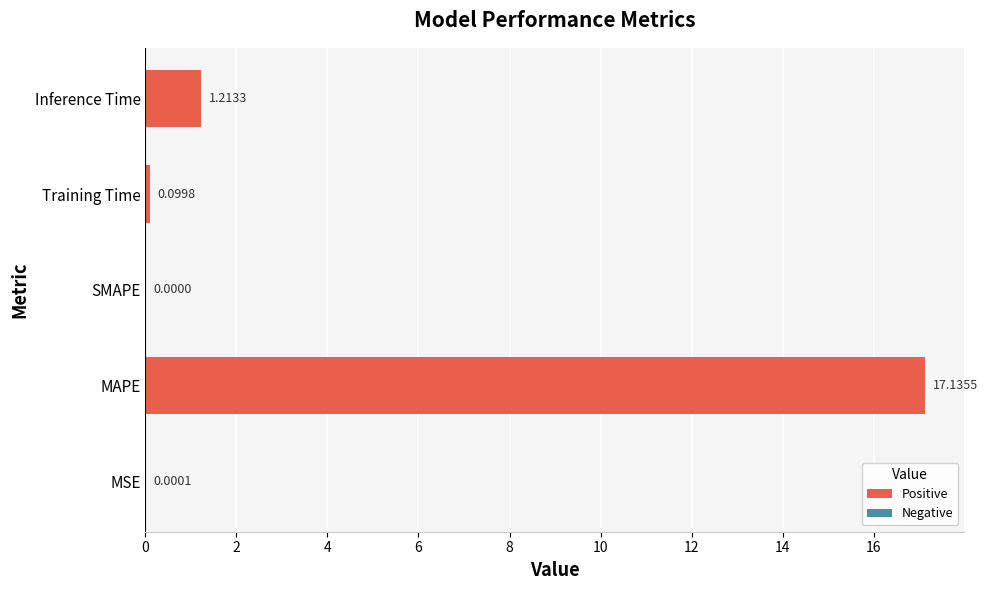

At which label is the value closest to 8?

Inference Time